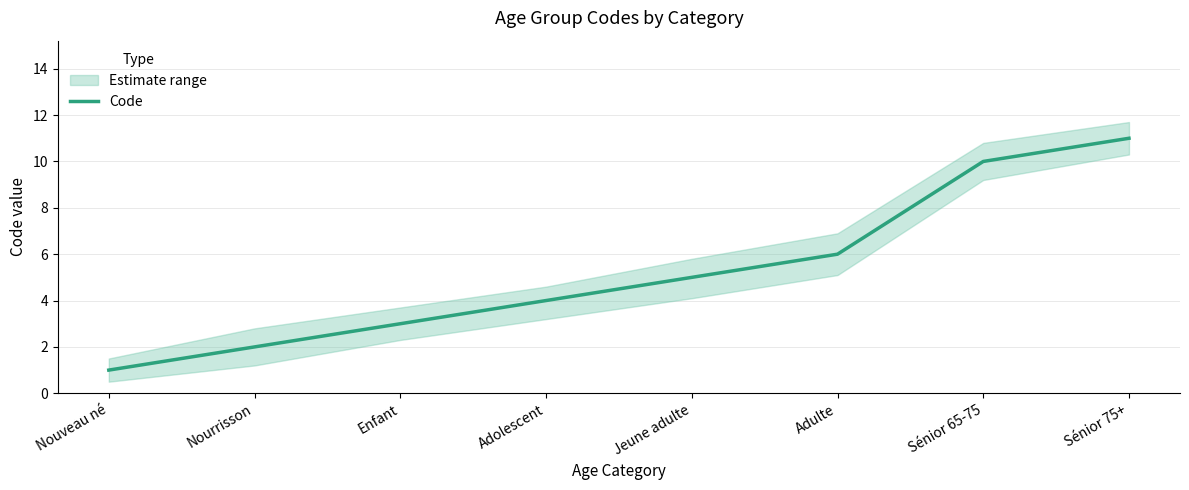

Rank the categories by value from lowest to highest.

Nouveau né, Nourrisson, Enfant, Adolescent, Jeune adulte, Adulte, Sénior 65-75, Sénior 75+